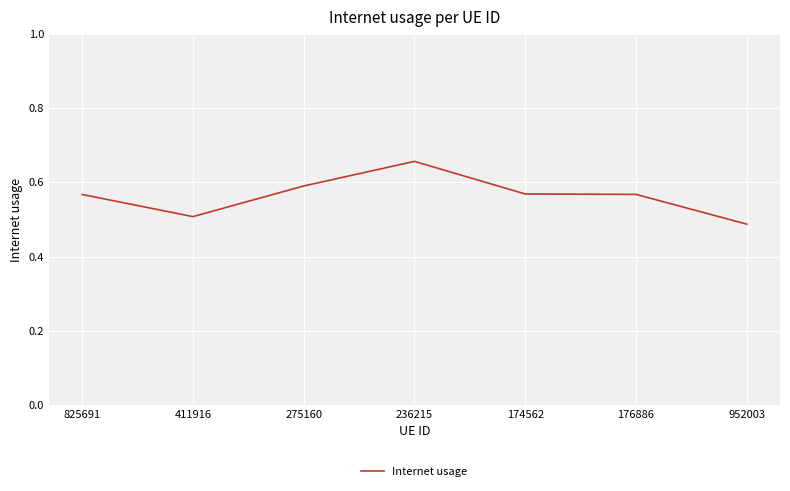

True or false: the data has more than 0 interior local peaks.

True